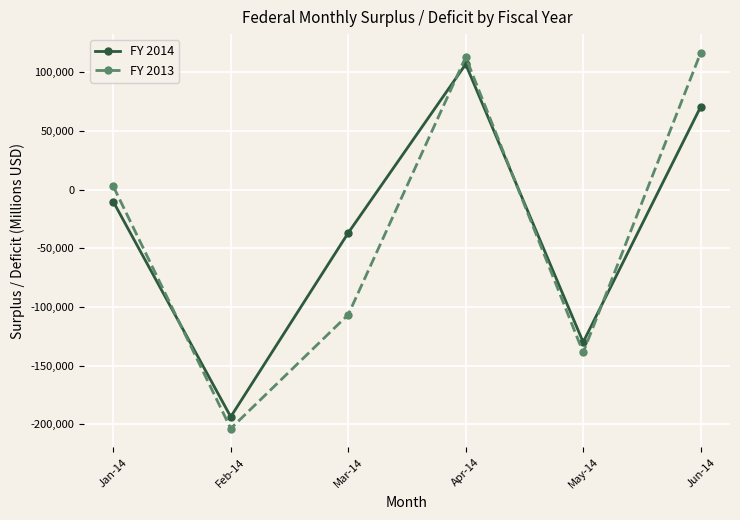

What is the average value of the FY 2014 series?

-32211